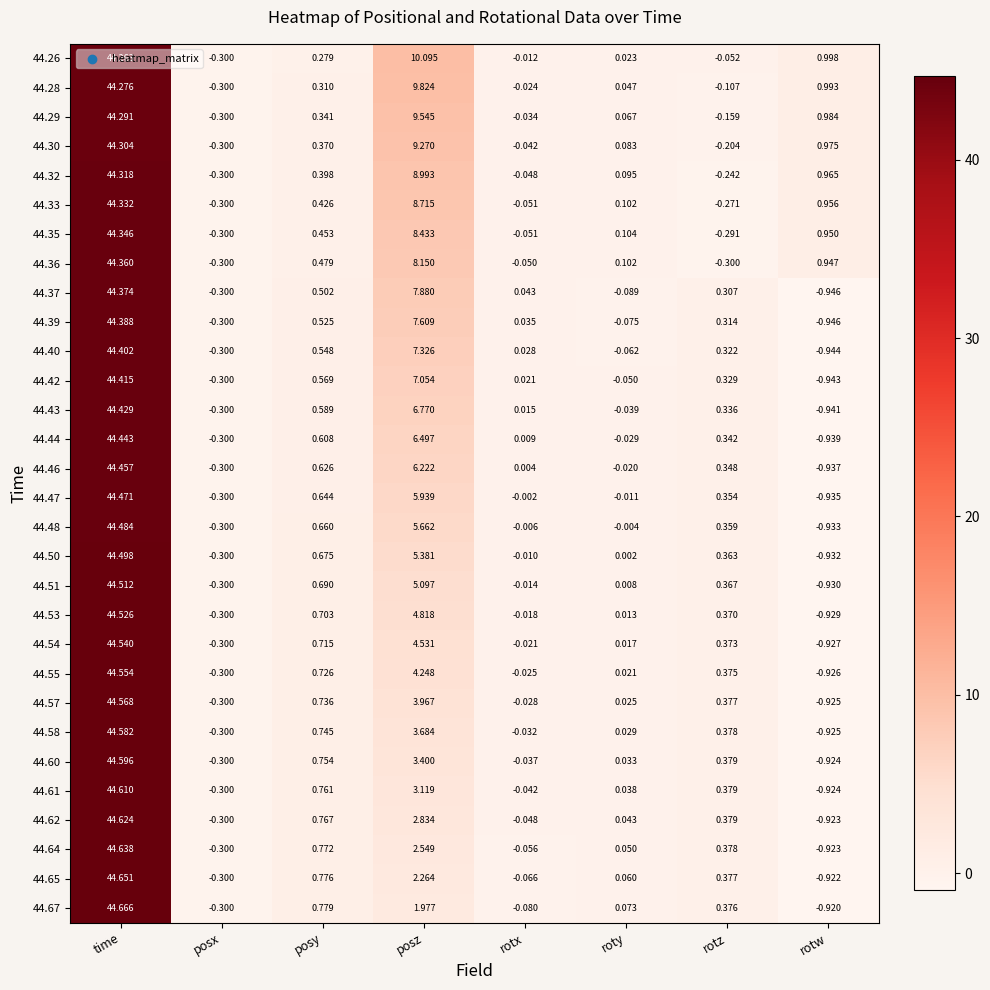

Rank the series by their maximum value, from lowest to highest.

44.26, 44.28, 44.29, 44.30, 44.32, 44.33, 44.35, 44.36, 44.37, 44.39, 44.40, 44.42, 44.43, 44.44, 44.46, 44.47, 44.48, 44.50, 44.51, 44.53, 44.54, 44.55, 44.57, 44.58, 44.60, 44.61, 44.62, 44.64, 44.65, 44.67